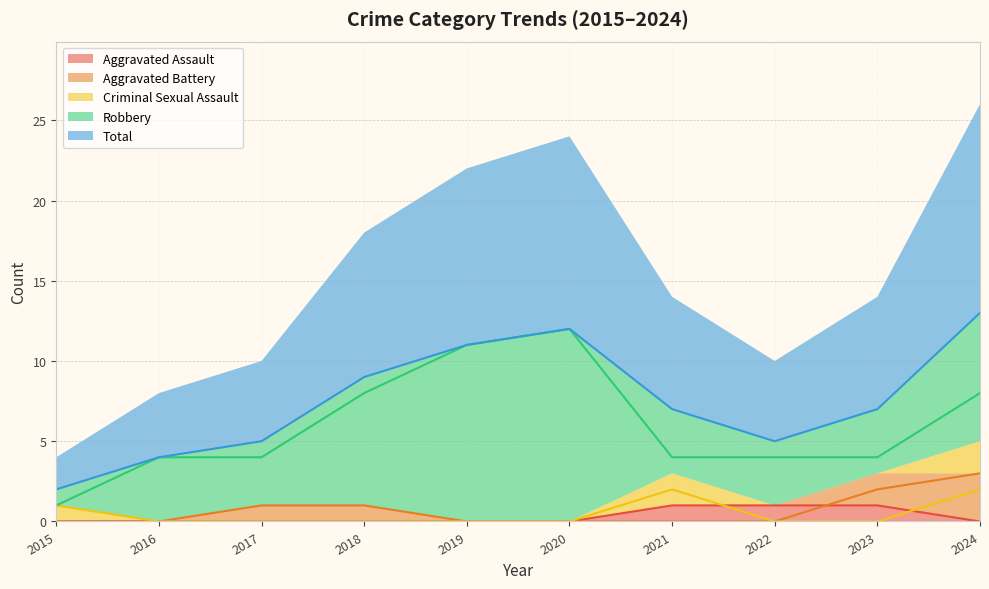

How many categories are shown in the chart?

10